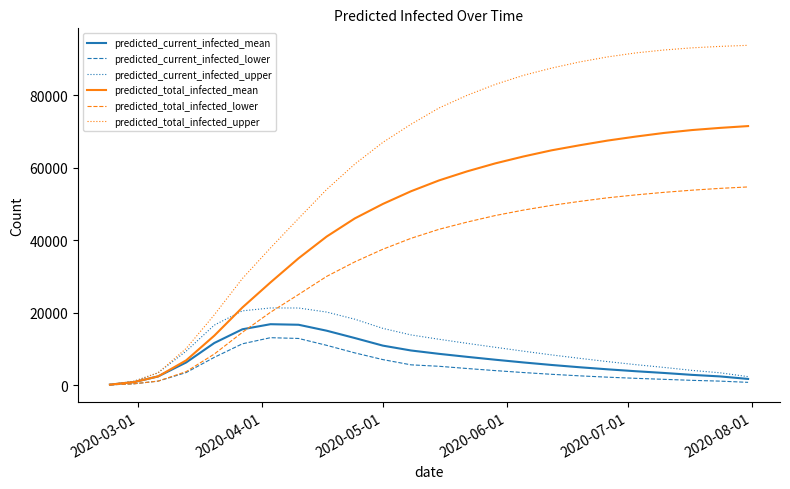

Which series has the widest spread of values?

predicted_total_infected_upper